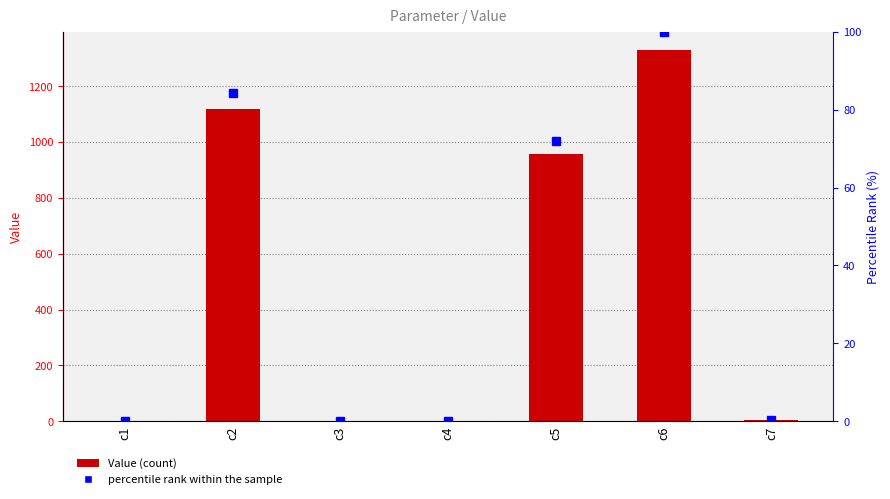

What is the total value across all series at c7?

4.6